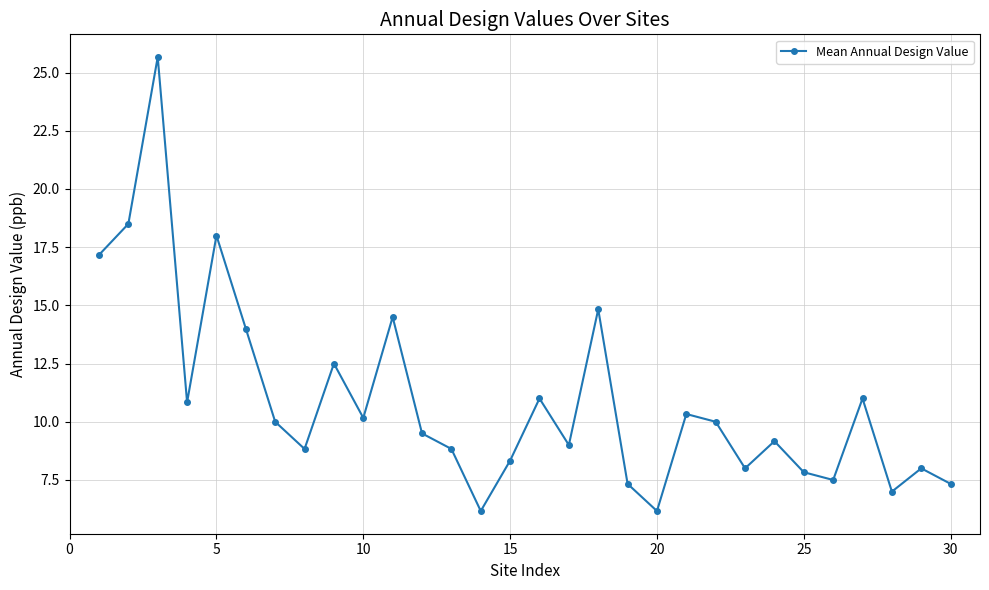

What is the average value?

10.9